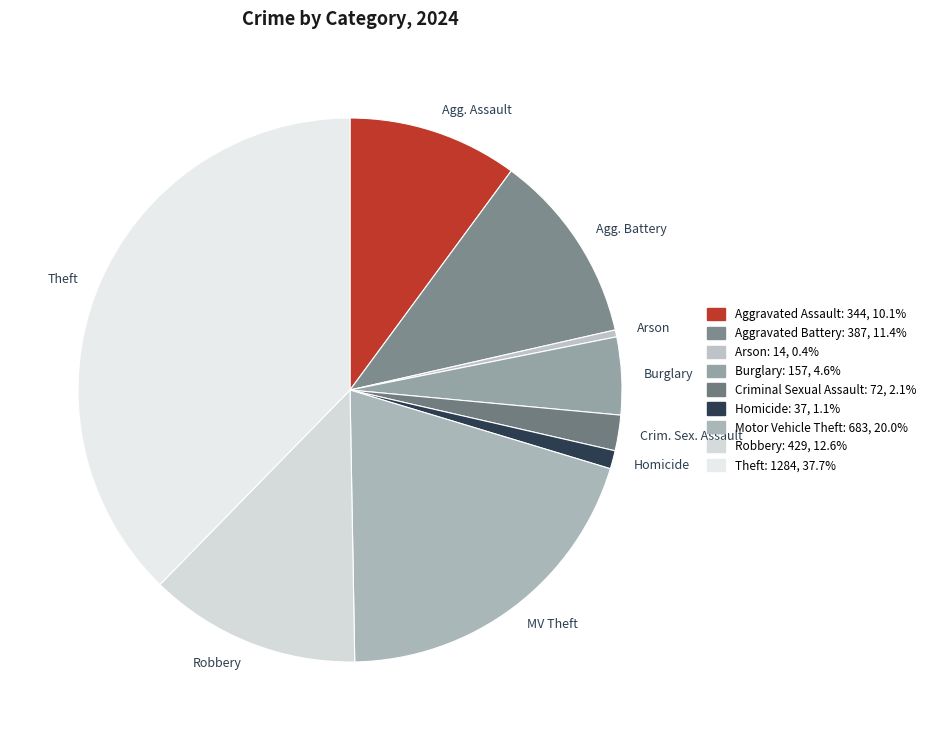

True or false: Robbery accounts for 13% of the total.

True